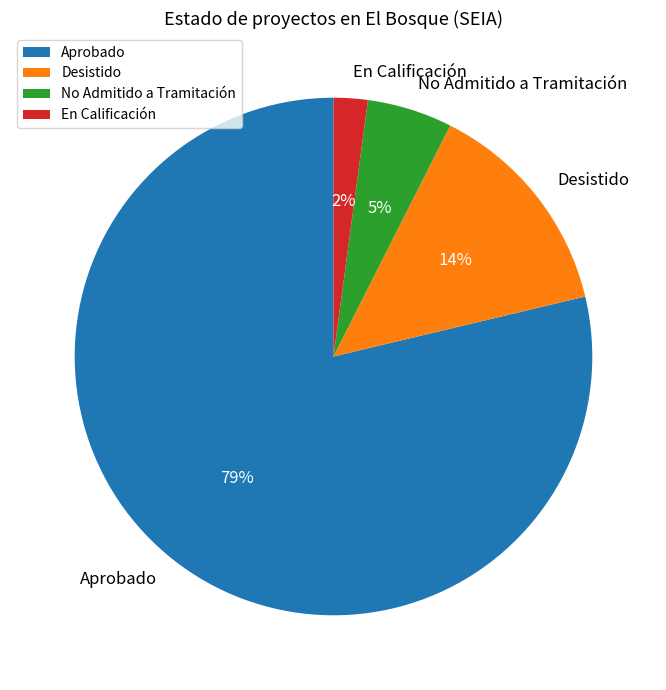

Between No Admitido a Tramitación and En Calificación, which is larger?

No Admitido a Tramitación